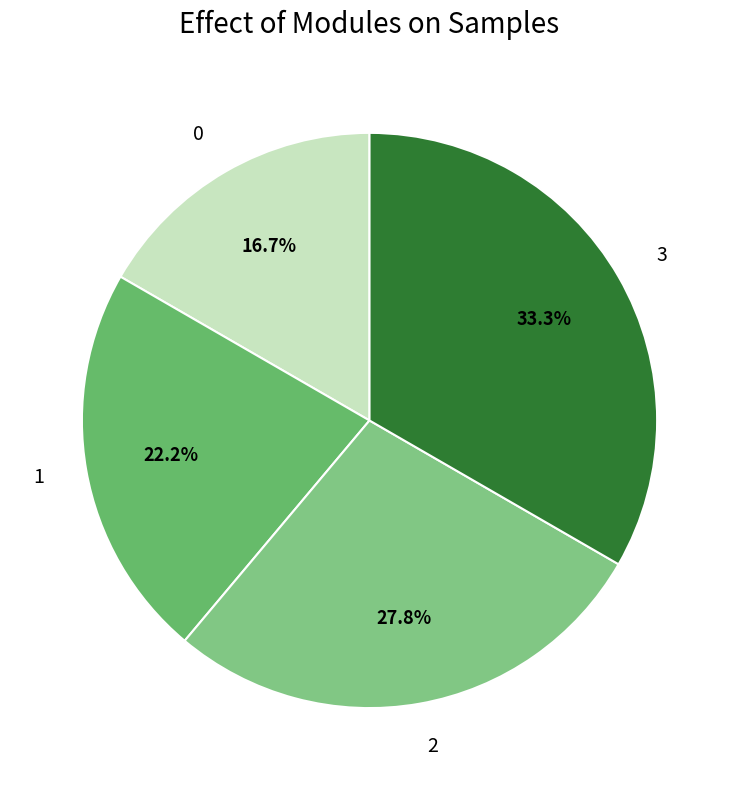

Between 2 and 3, which is larger?

3